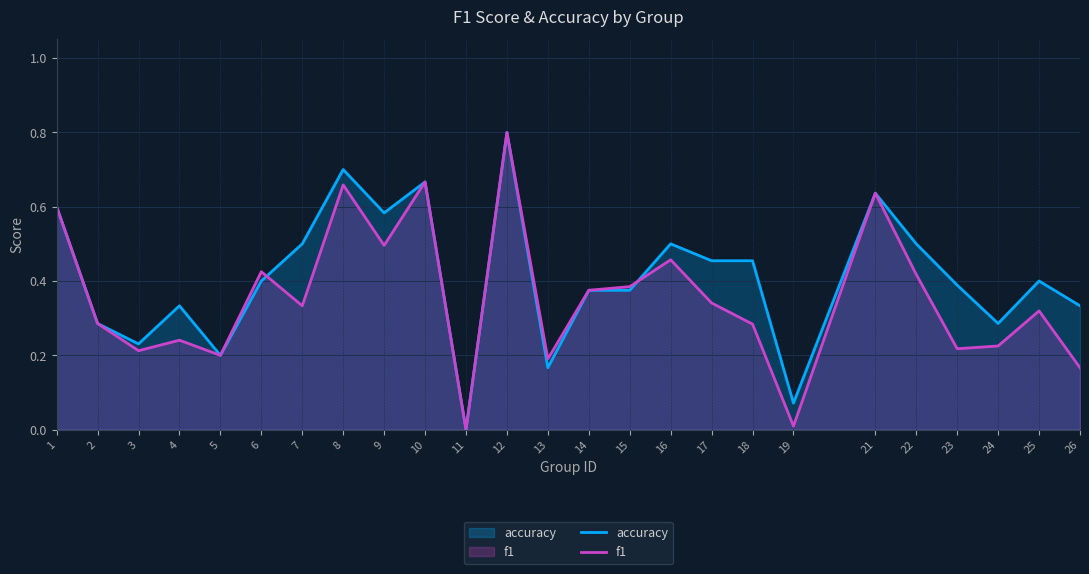

Where do accuracy and f1 first cross each other?

6 and 7